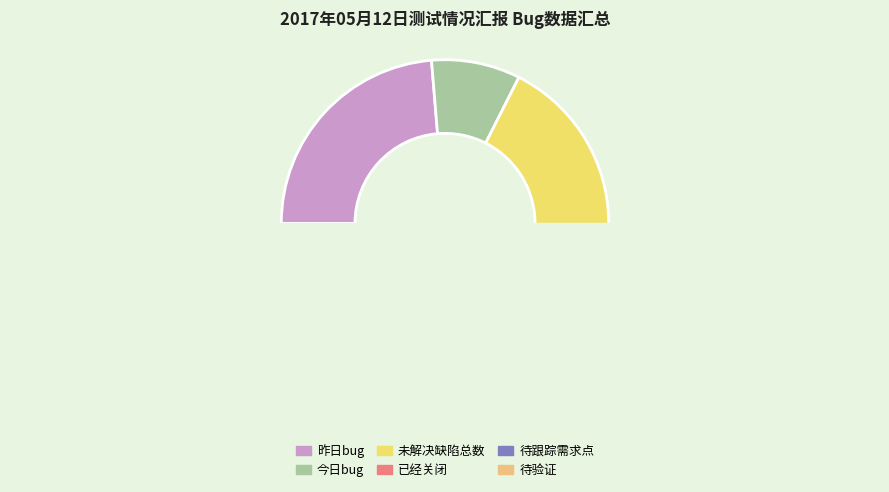

Is there any slice that represents more than half of the pie?

No